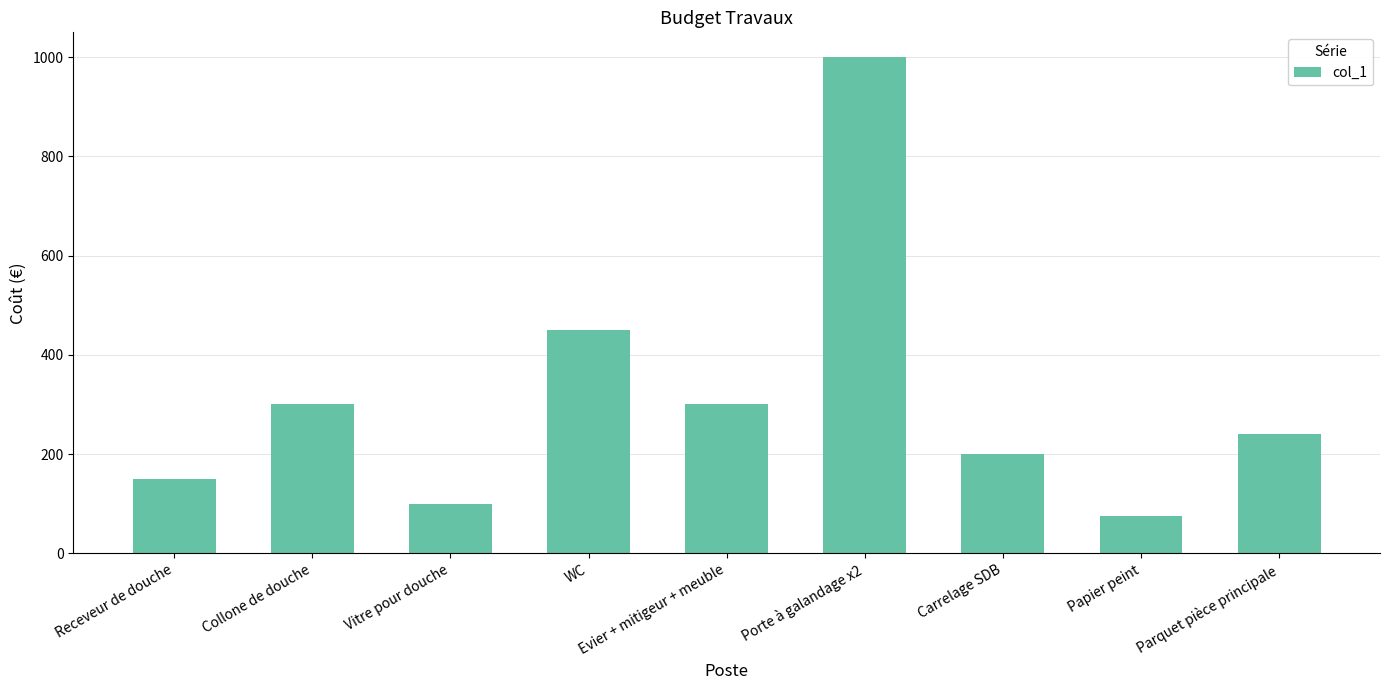

What is the maximum value shown in the chart?

1000